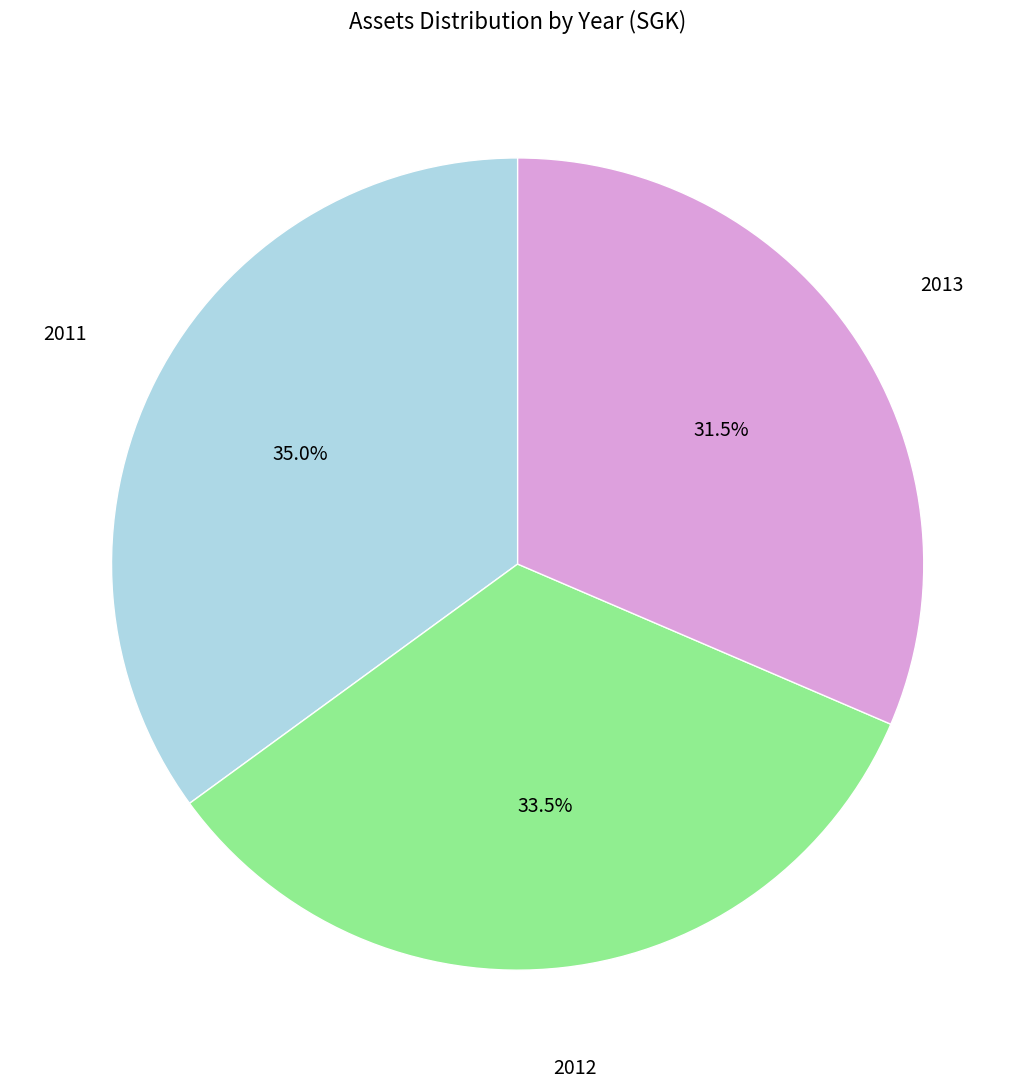

Is there any slice that represents more than half of the pie?

No